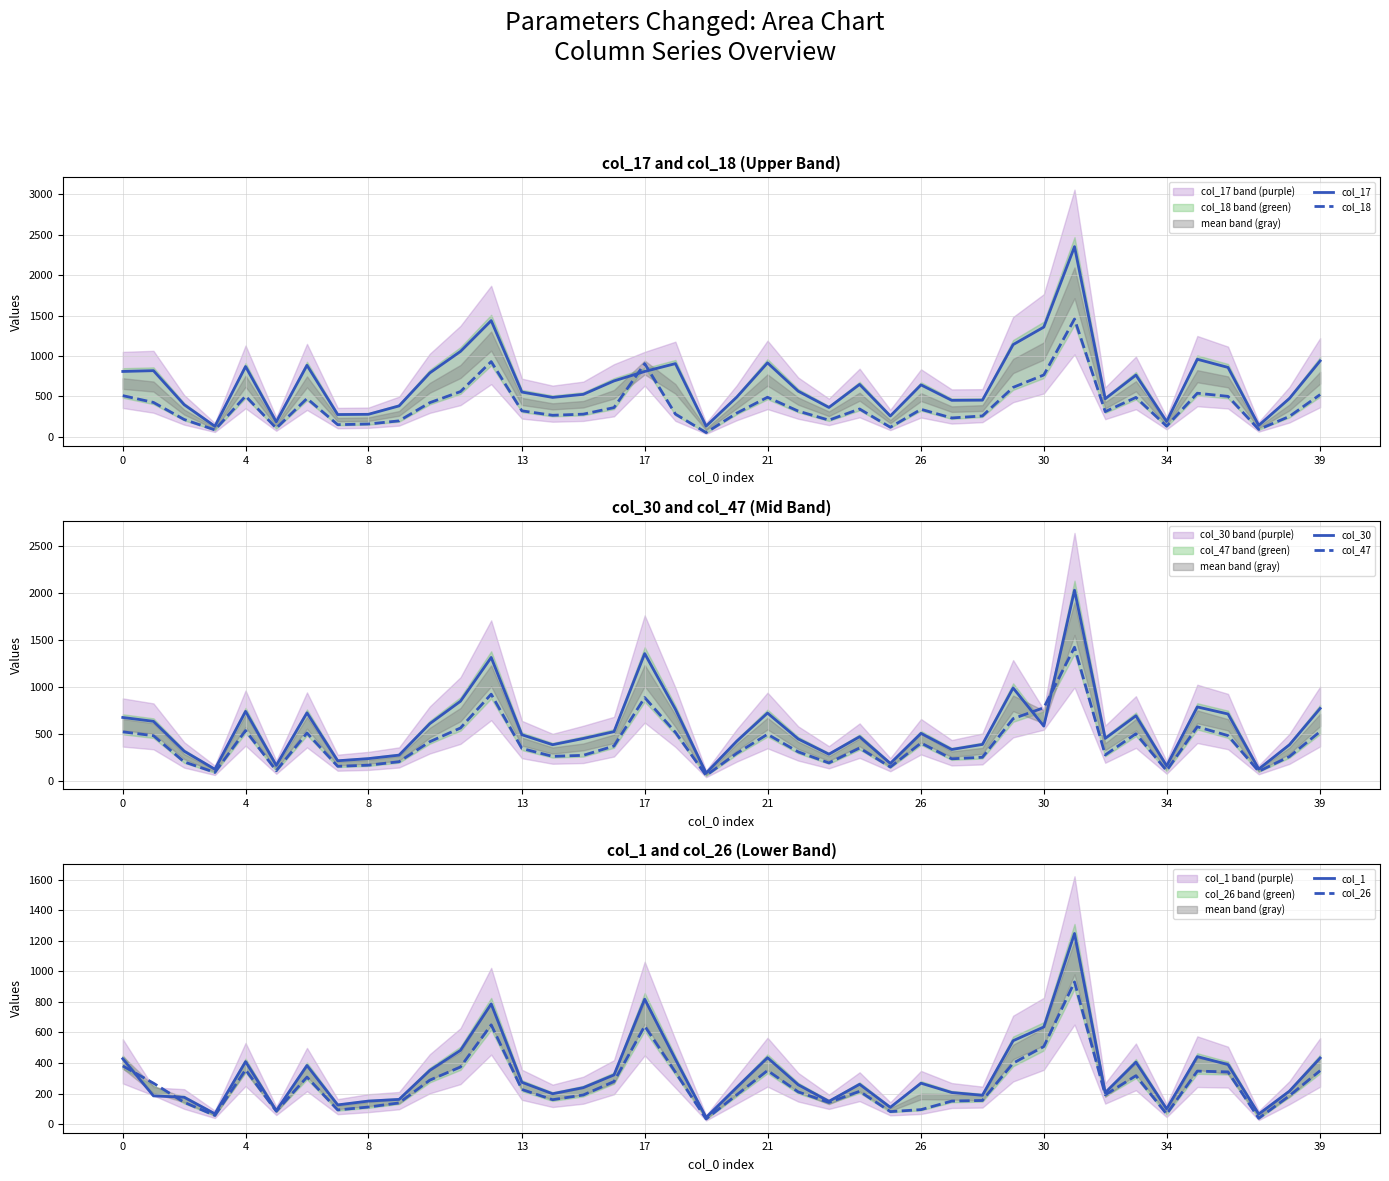

What is the sum of all col_17 values?

26836